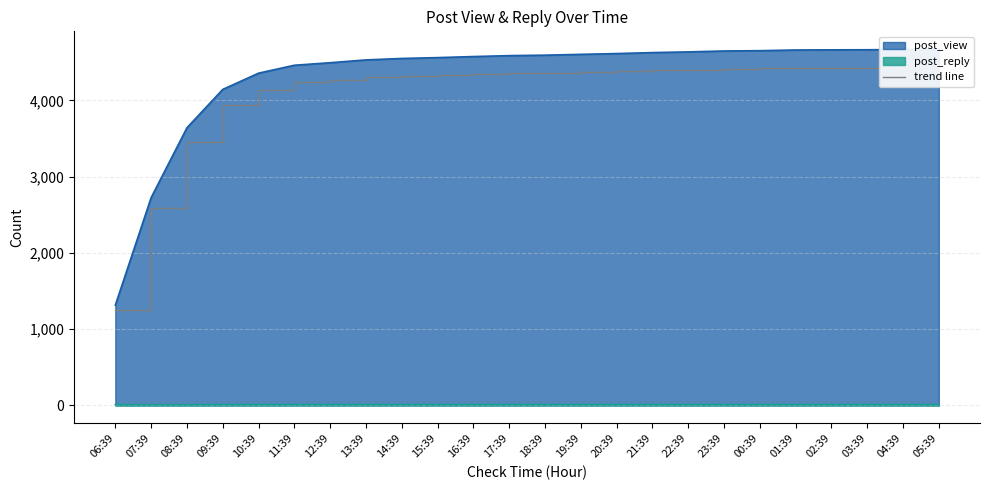

List the labels in order of value, smallest first.

06:39, 07:39, 08:39, 09:39, 10:39, 11:39, 12:39, 13:39, 14:39, 15:39, 16:39, 17:39, 18:39, 19:39, 20:39, 21:39, 22:39, 23:39, 00:39, 01:39, 02:39, 03:39, 04:39, 05:39